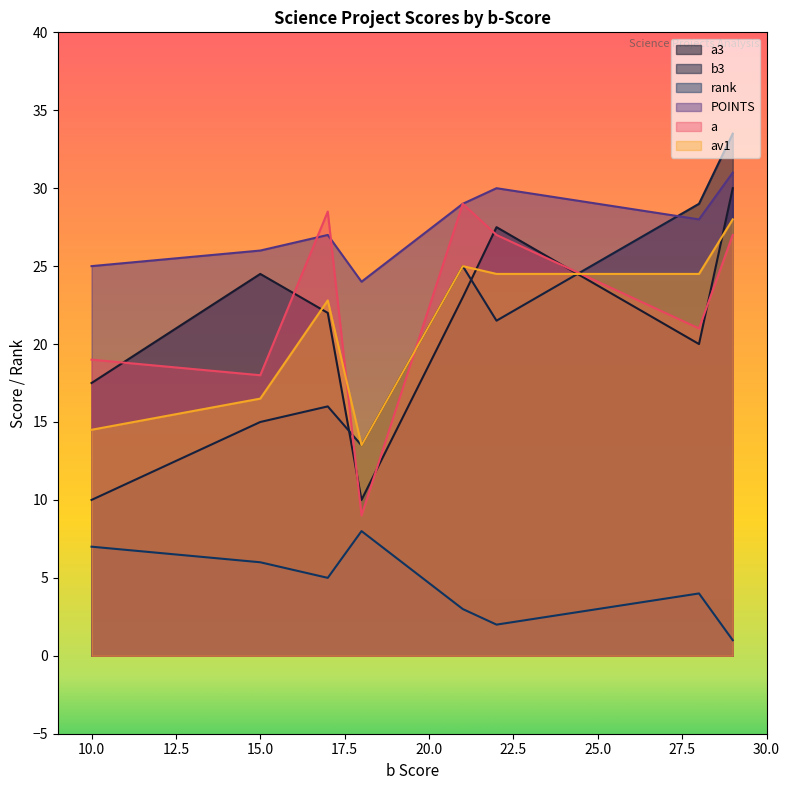

True or false: a has more than 1 points higher than both neighbors.

True